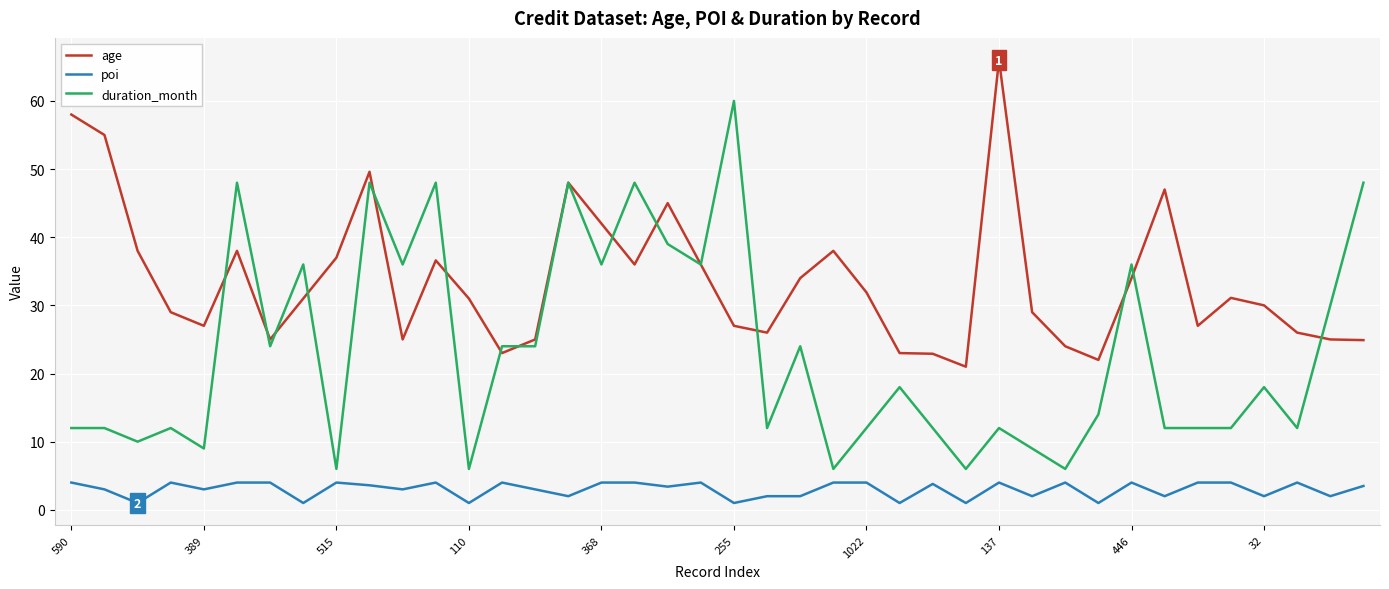

List the series in order of their overall mean, highest first.

age, duration_month, poi